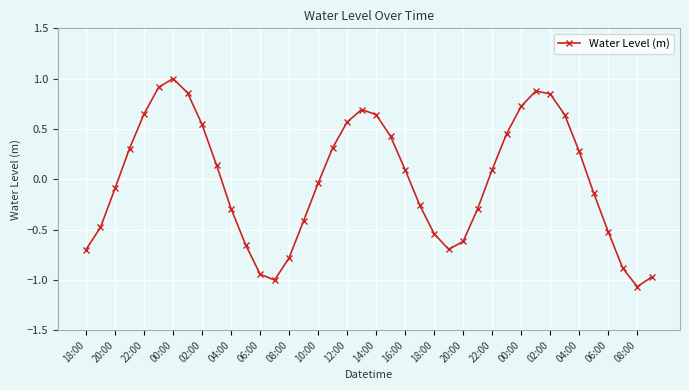

What is the greatest value displayed?

1.0